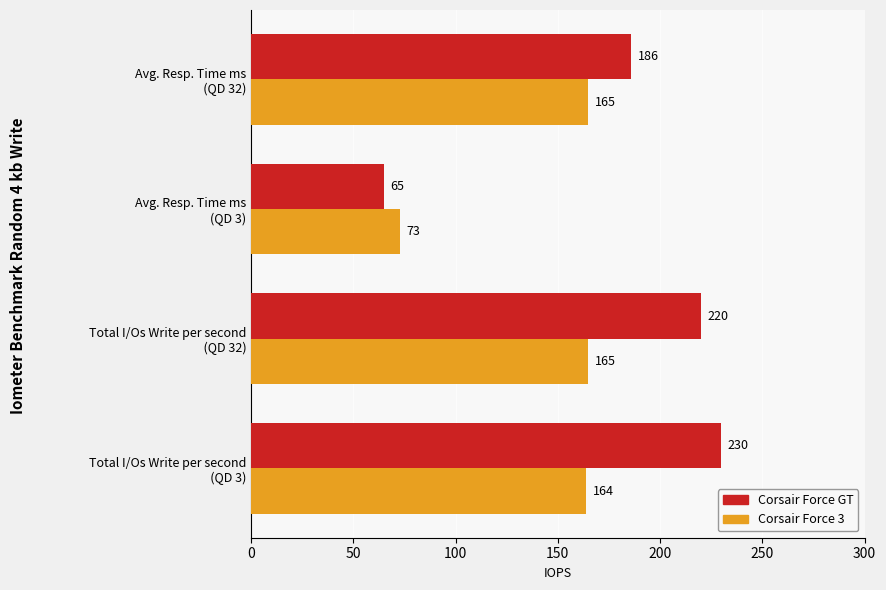

What is the minimum value shown in the chart?

65